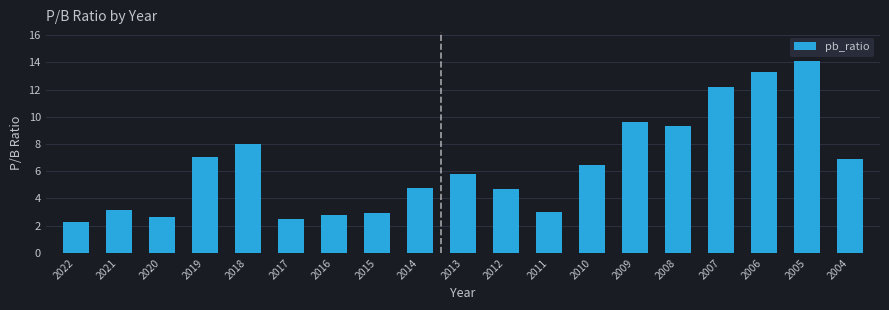

The value at 2015 is 3.0. True or false?

True